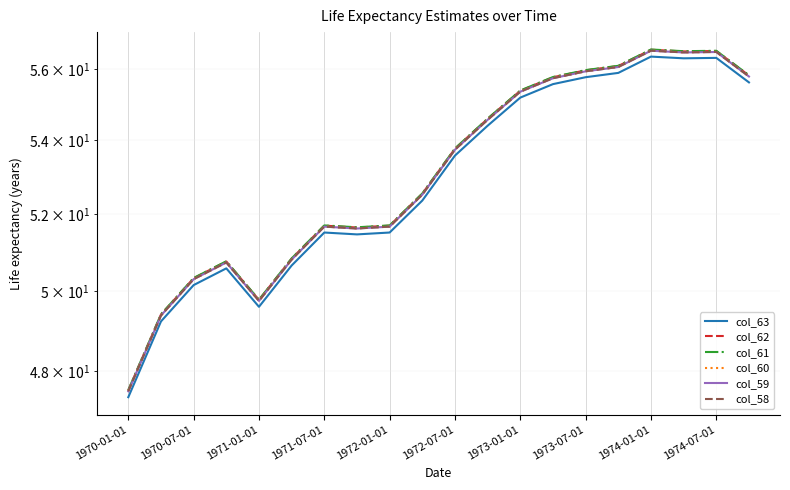

In col_58, how many points are higher than both neighbors (excluding endpoints)?

4